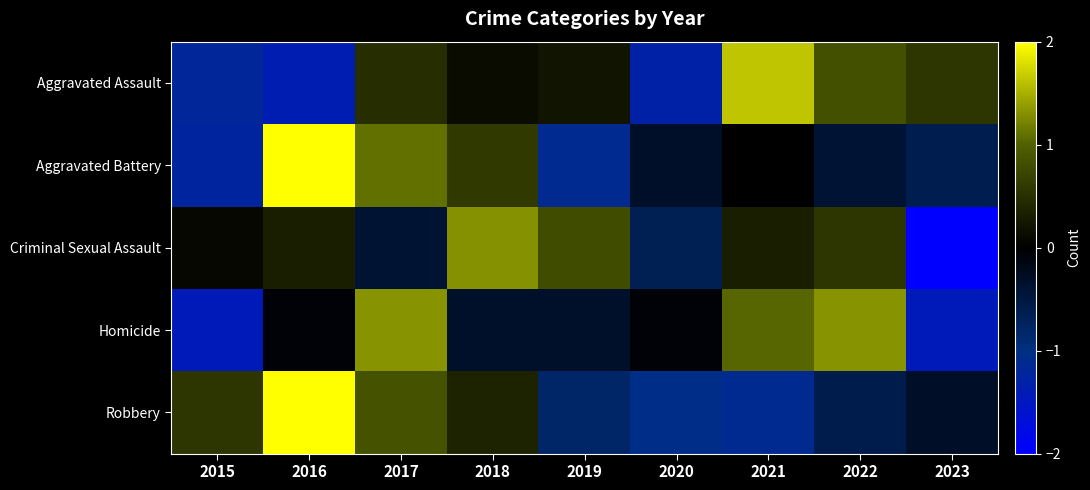

Which has a higher value, 2017 or 2021?

2021